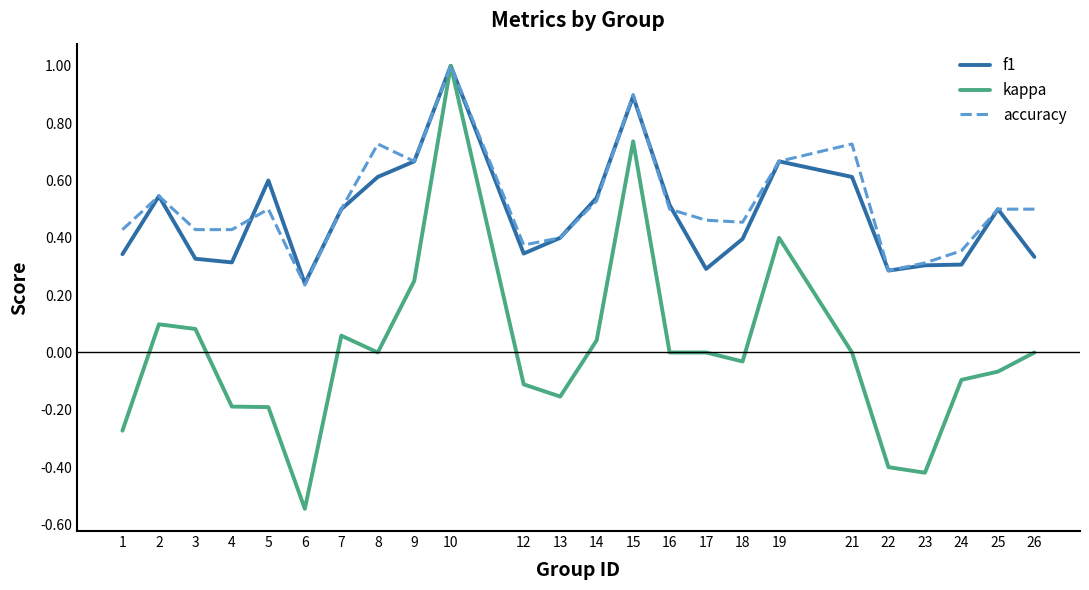

Which series has the largest range (max minus min)?

kappa